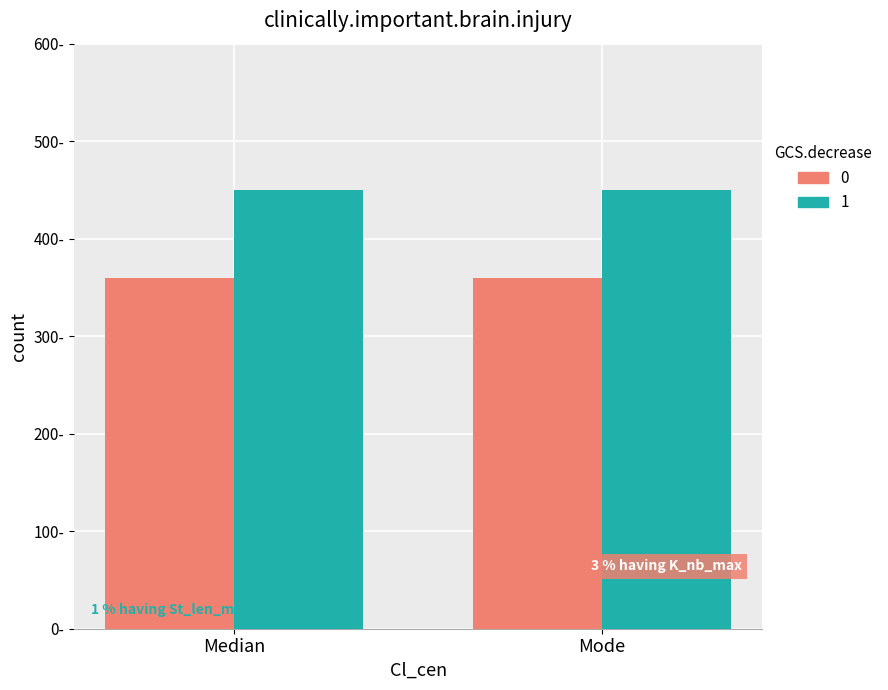

Are the bars horizontal?

No